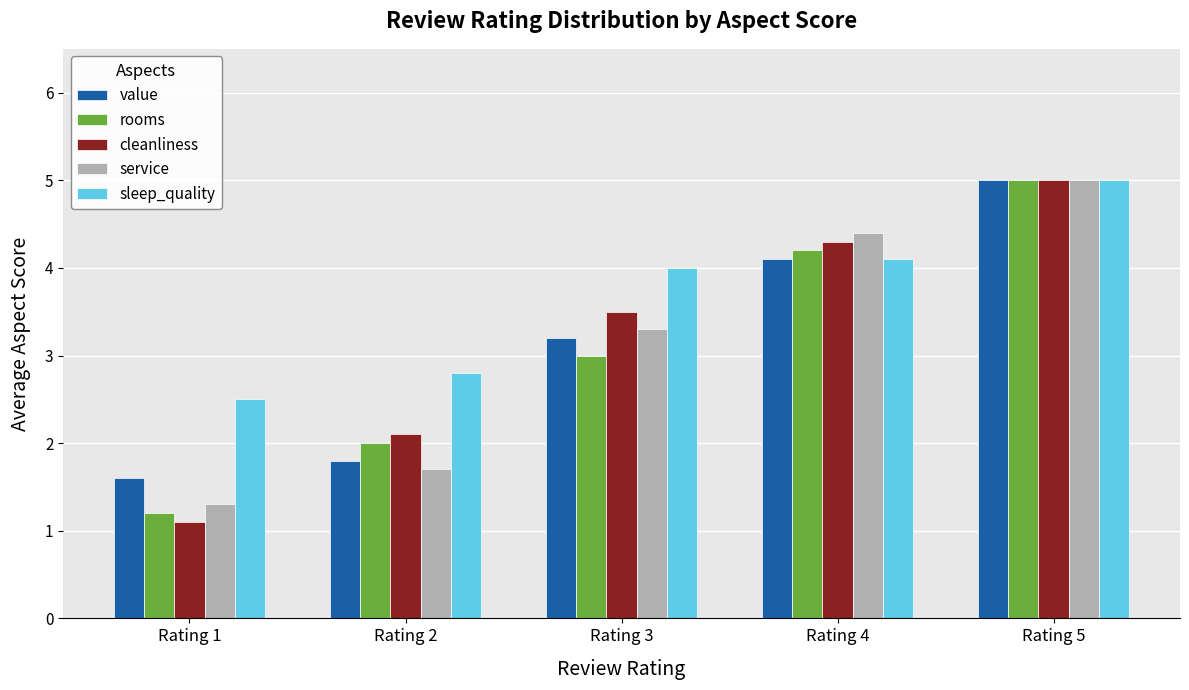

The value of value at Rating 1 is 1.6. True or false?

True